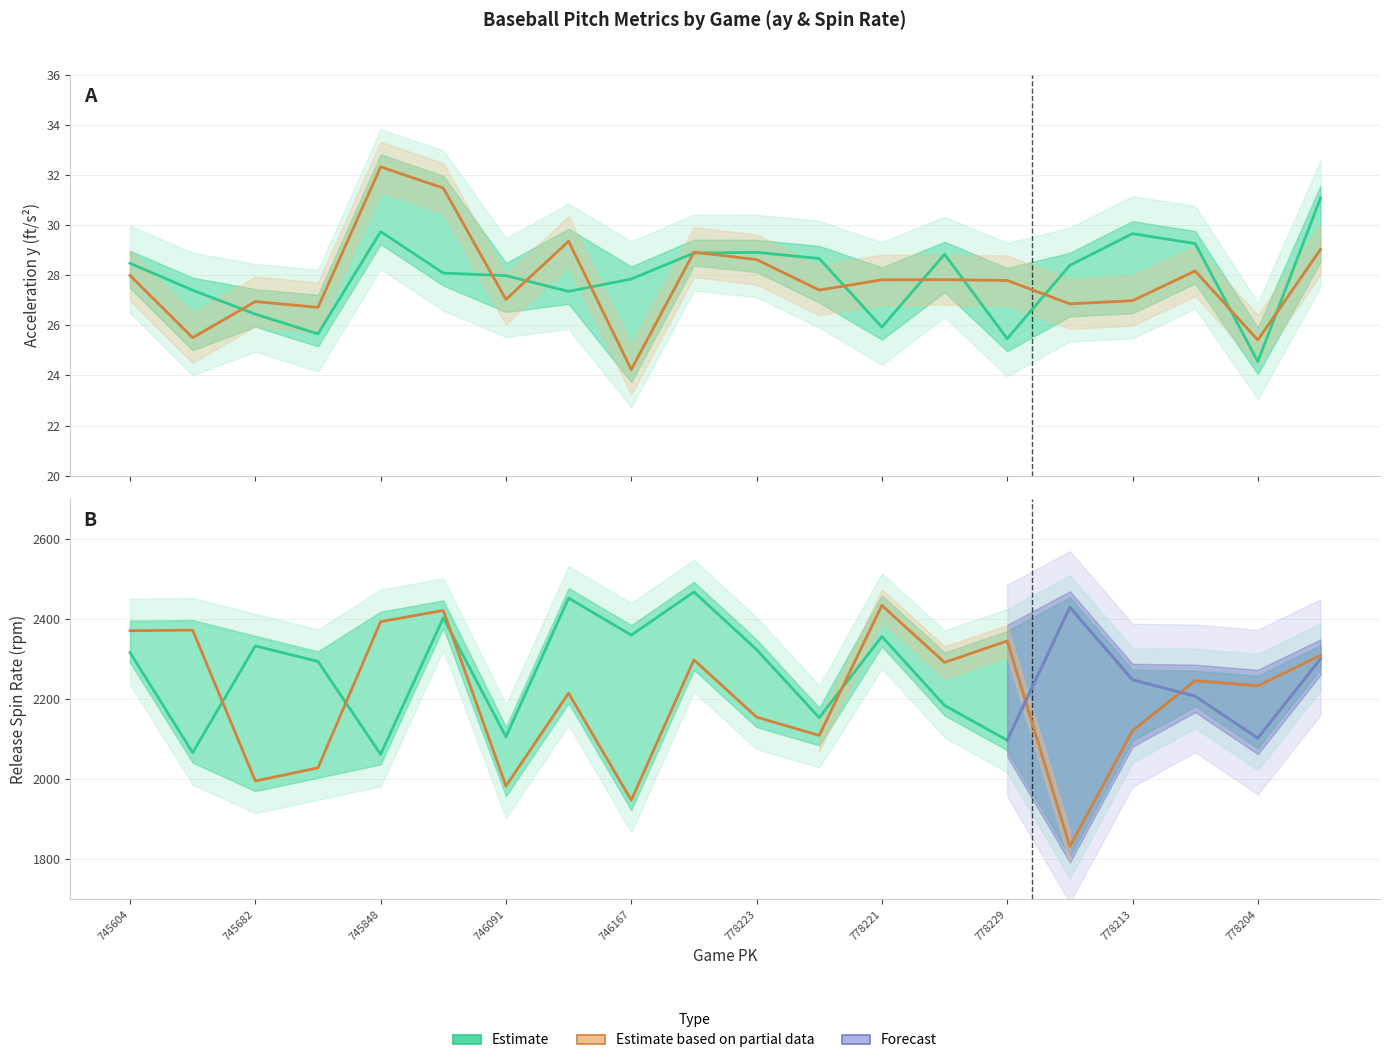

What is the difference between the highest and lowest values at 778212?

2401.9